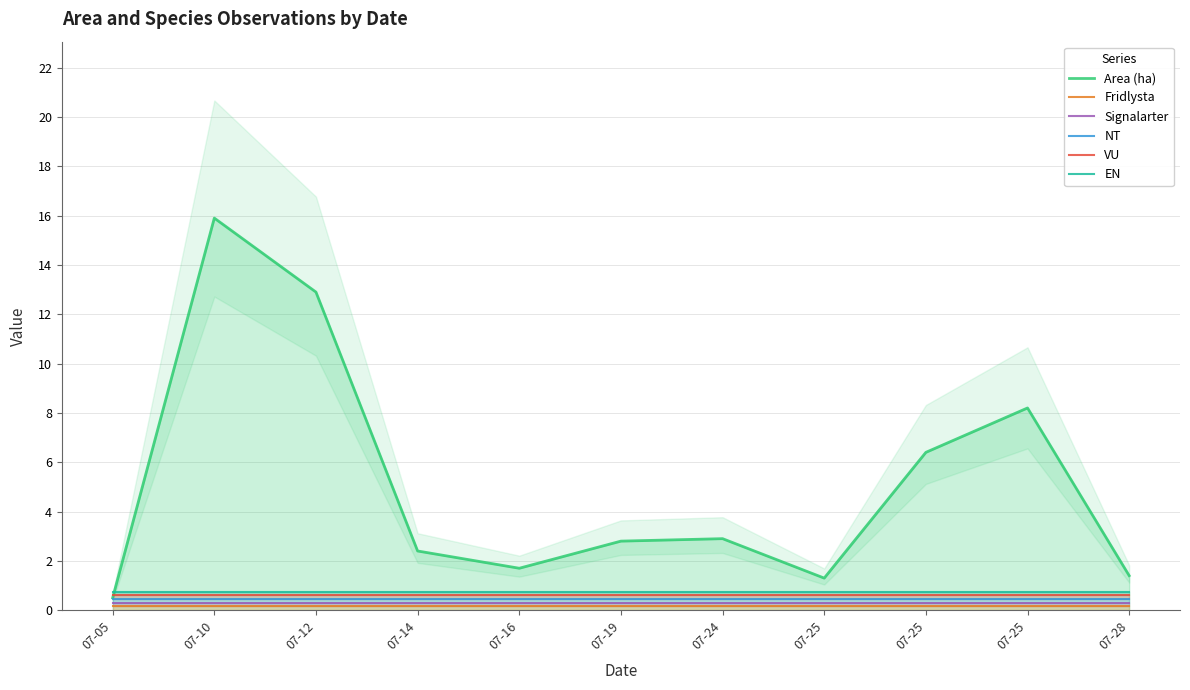

At which category does the chart reach its peak across all series?

07-10